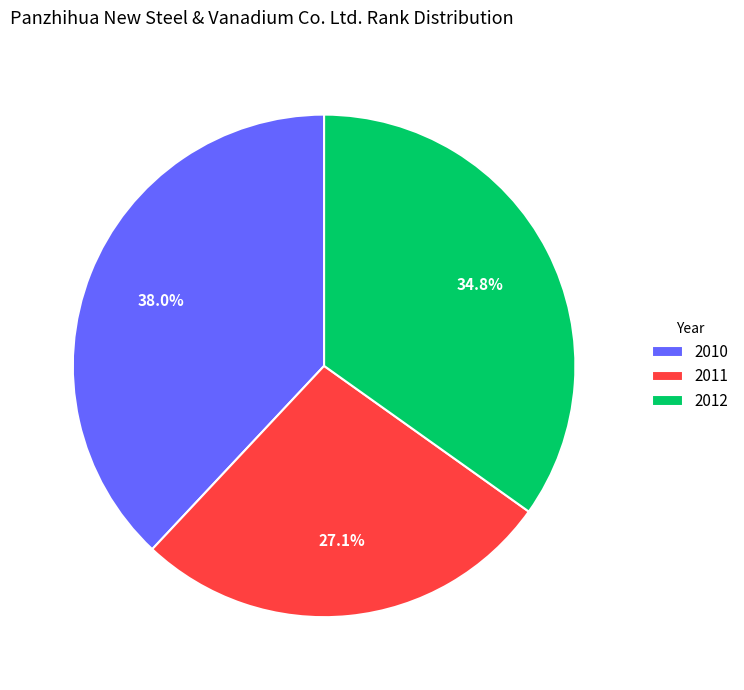

What percentage is the 2012 slice, to the nearest percent?

35%